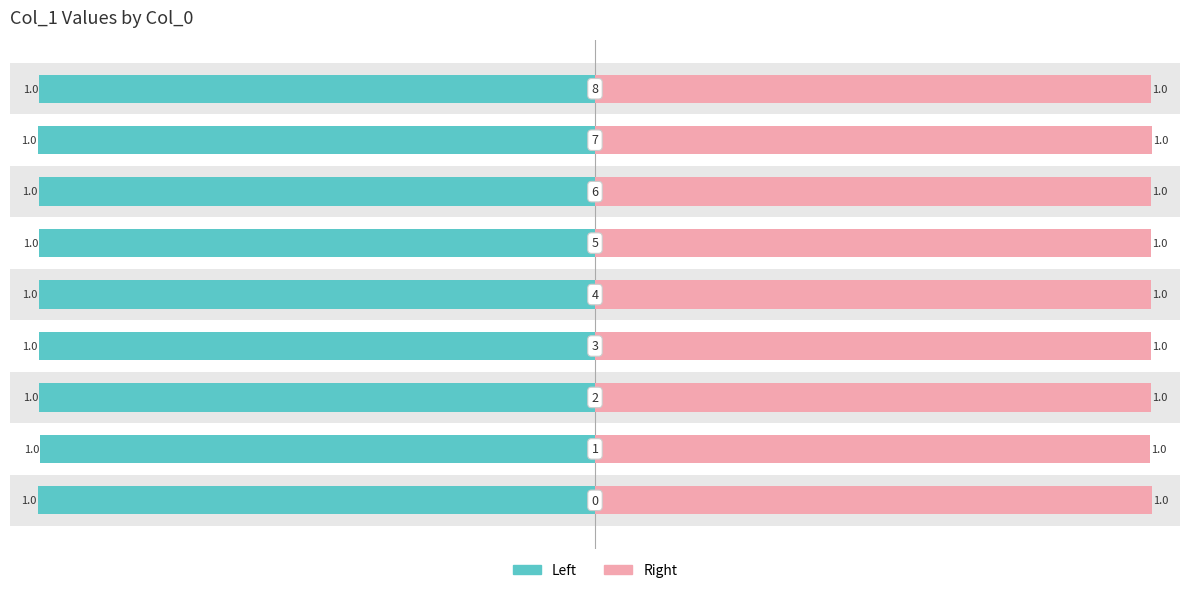

True or false: Left has a value of -1.0 at 0.

True